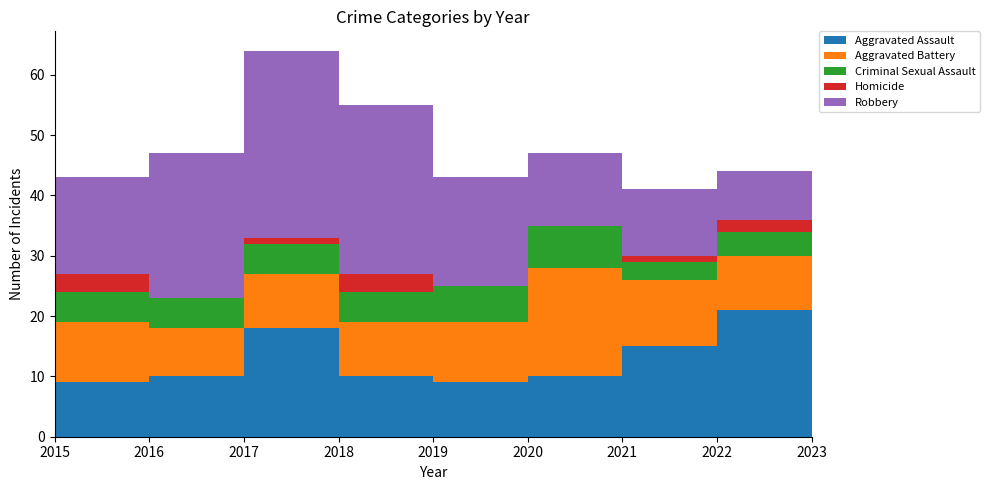

Reading right to left, what are all the values shown in this chart?

Aggravated Assault: 12	21	15	10	9	10	18	10	9
Aggravated Battery: 11	9	11	18	10	9	9	8	10
Criminal Sexual Assault: 3	4	3	7	6	5	5	5	5
Homicide: 1	2	1	0	0	3	1	0	3
Robbery: 14	8	11	12	18	28	31	24	16